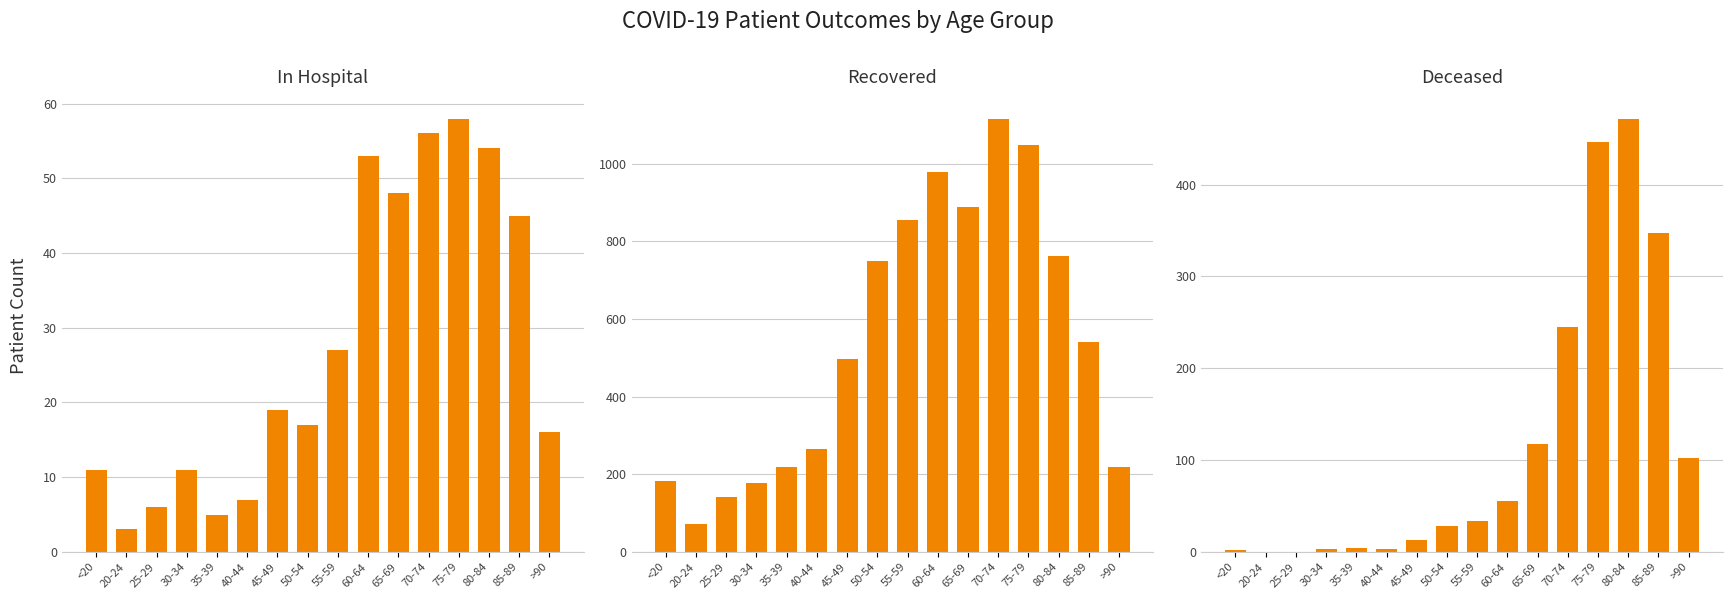

What position from the right is <20?

16